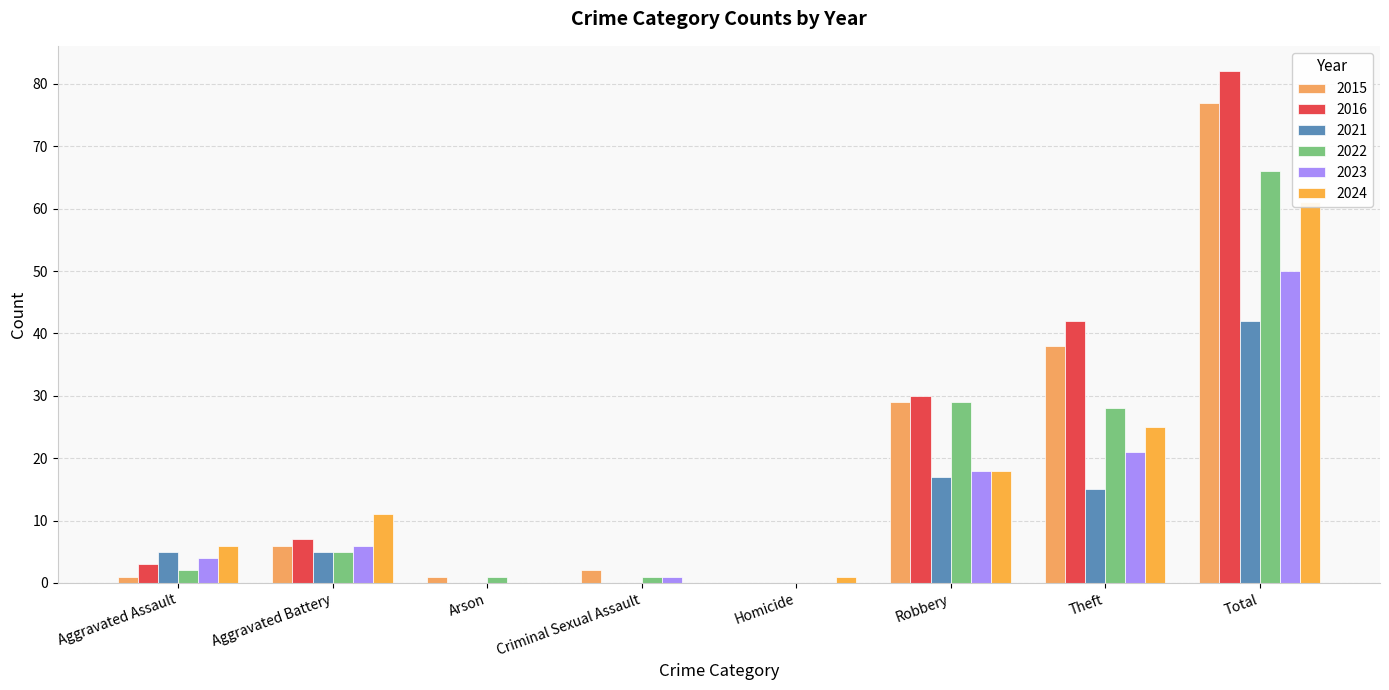

At which label does 2024 first exceed 11?

Robbery